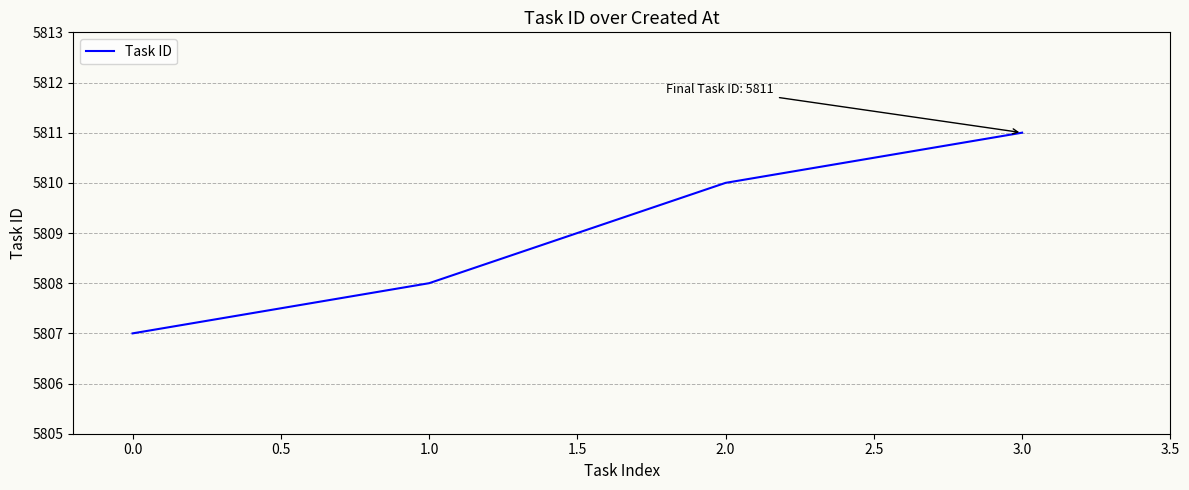

Count the number of data series in this chart.

1